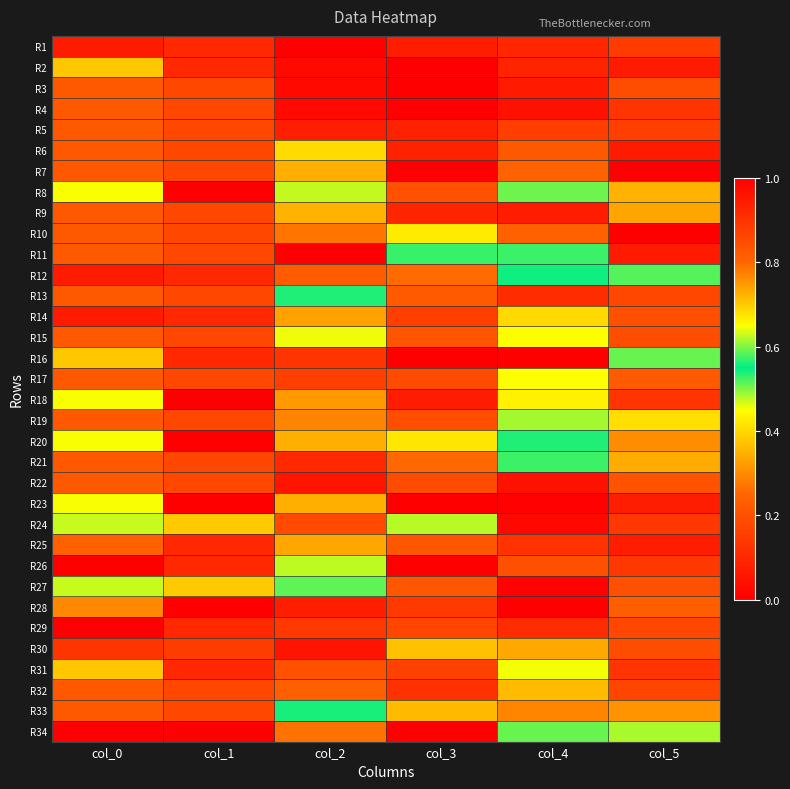

Which has a higher value, col_0 or col_3?

col_0